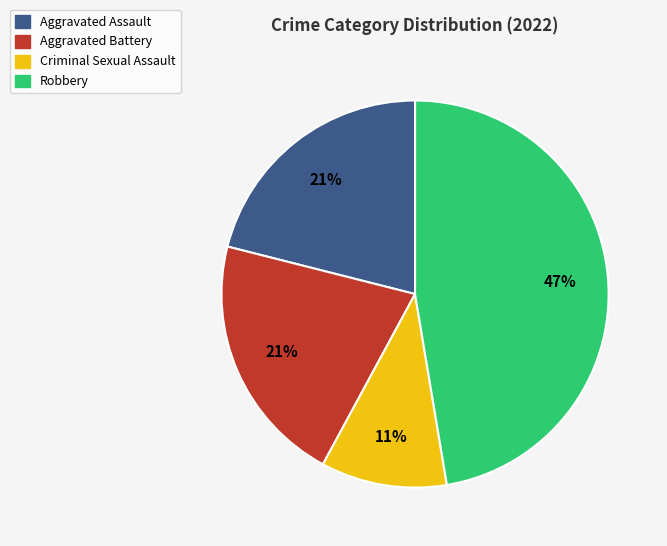

Which category has the smallest portion of the pie?

Criminal Sexual Assault